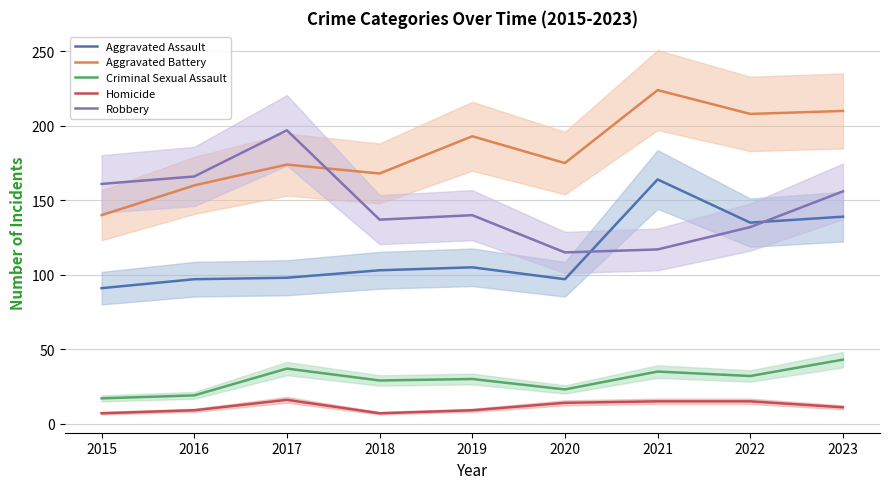

Which series changed the most between 2020 and 2021?

Aggravated Assault